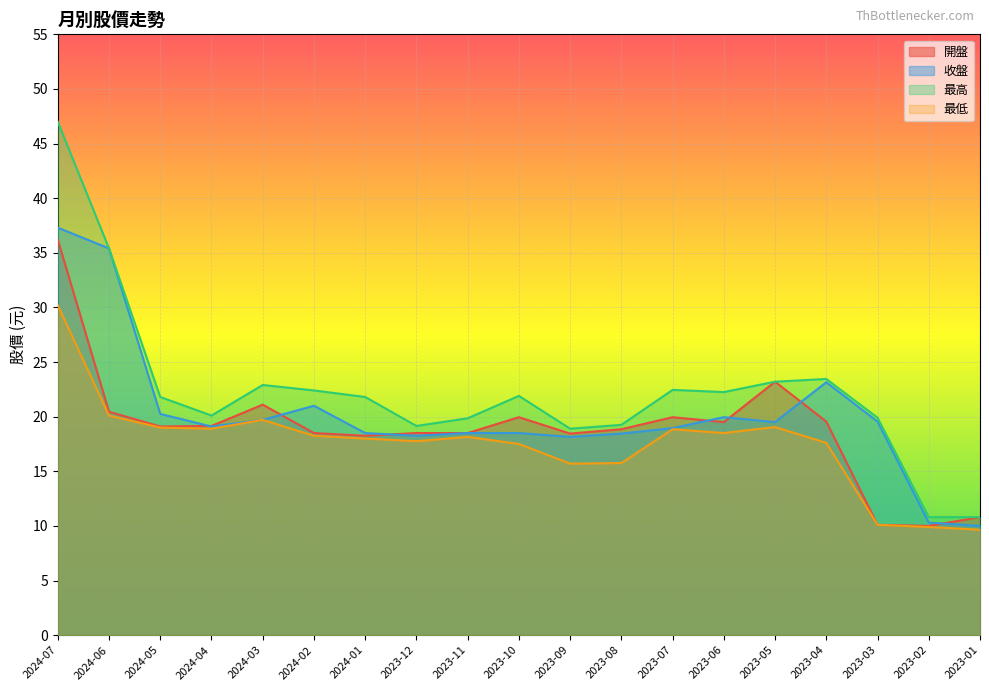

List the labels in order of 最低 value, largest first.

2024-07, 2024-06, 2024-03, 2023-05, 2024-05, 2024-04, 2023-07, 2023-06, 2024-02, 2023-11, 2024-01, 2023-12, 2023-04, 2023-10, 2023-08, 2023-09, 2023-03, 2023-02, 2023-01